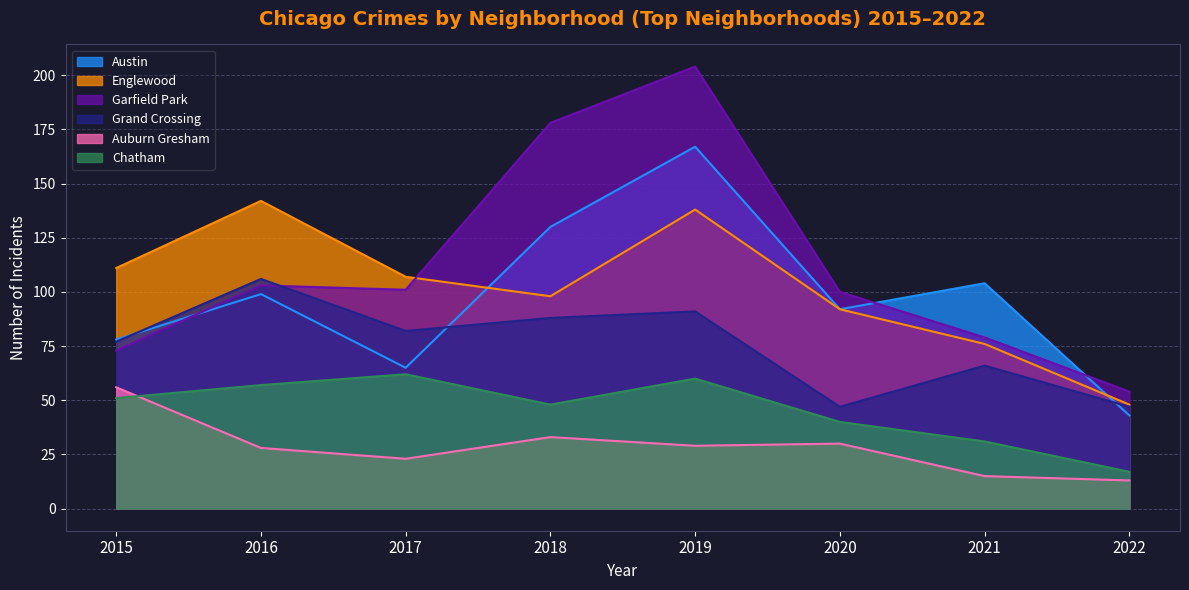

What are all the series names shown in the legend?

Austin, Englewood, Garfield Park, Grand Crossing, Auburn Gresham, Chatham